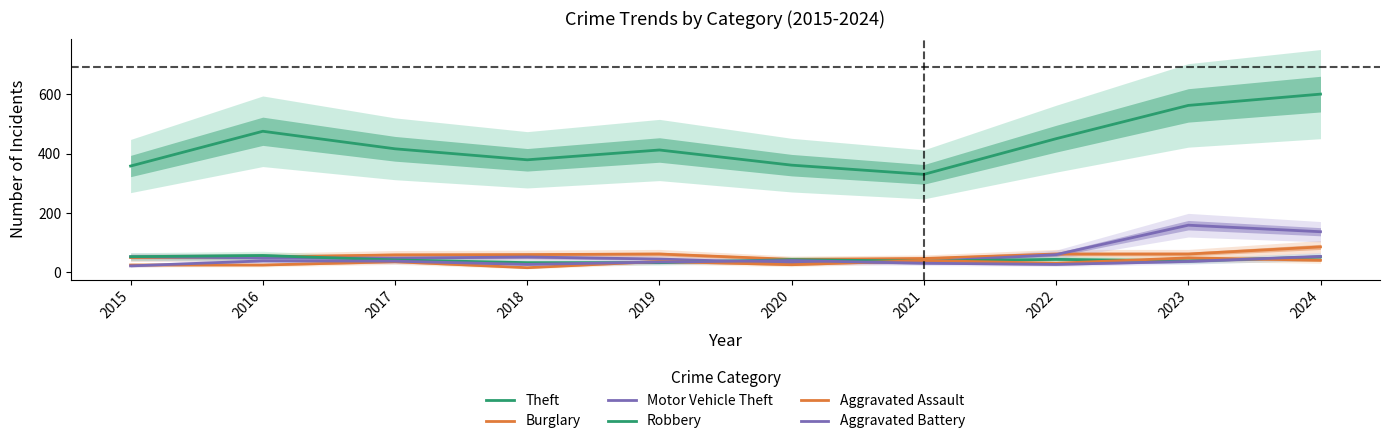

At 2019, list the series in order from smallest to largest.

Robbery, Aggravated Battery, Aggravated Assault, Motor Vehicle Theft, Burglary, Theft